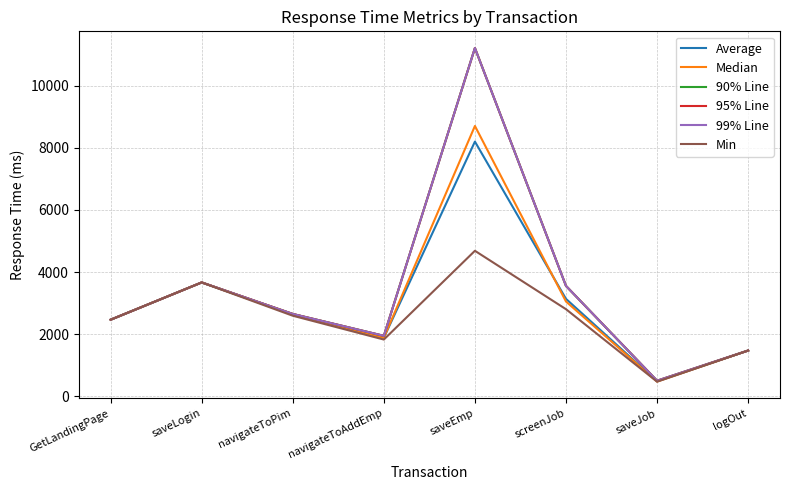

What is the label of the 4th point from the left?

navigateToAddEmp